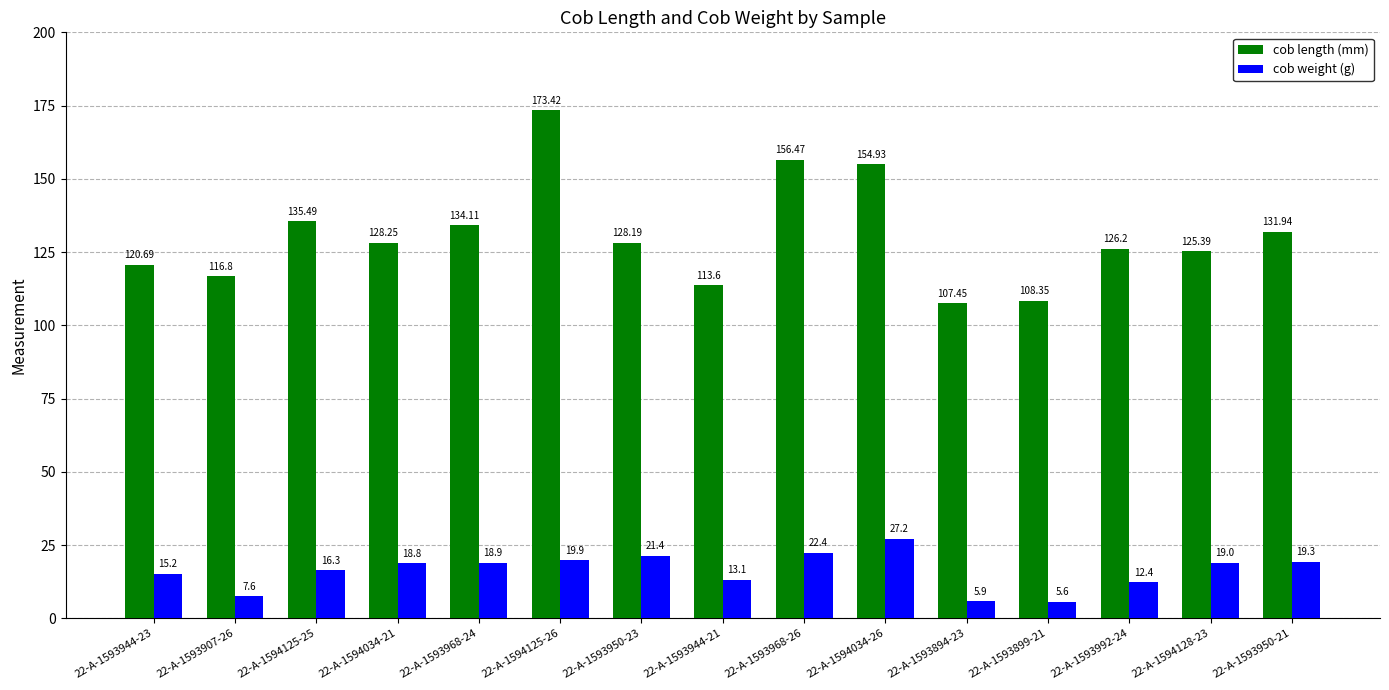

Rank the series at 22-A-1593944-23 from lowest to highest value.

cob weight (g), cob length (mm)